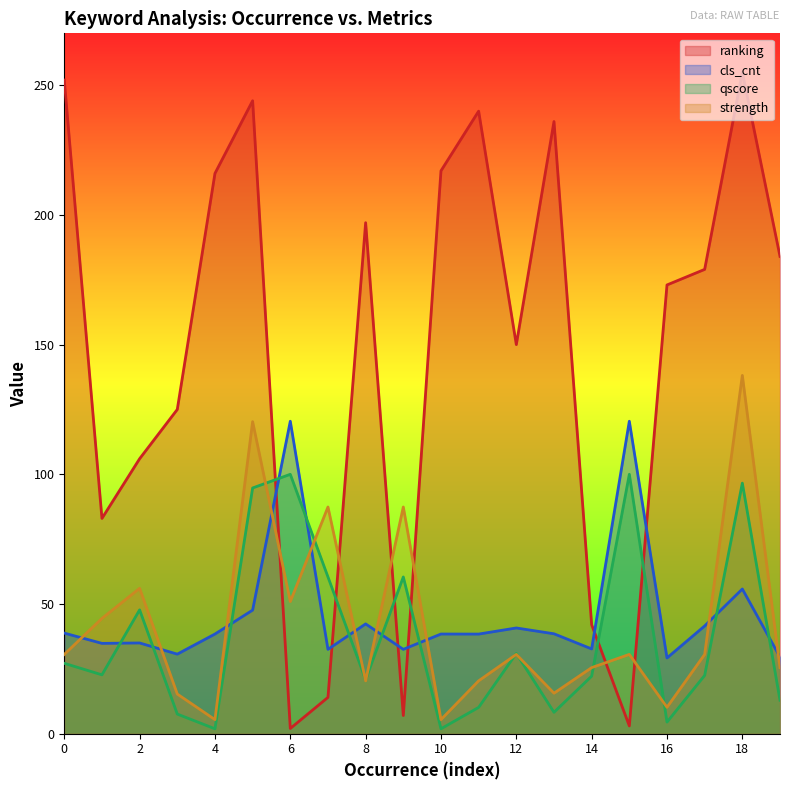

How many categories are shown in the chart?

20